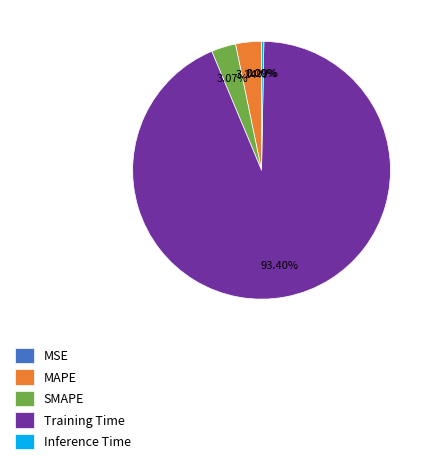

To the nearest percent, what is the average slice percentage?

20%